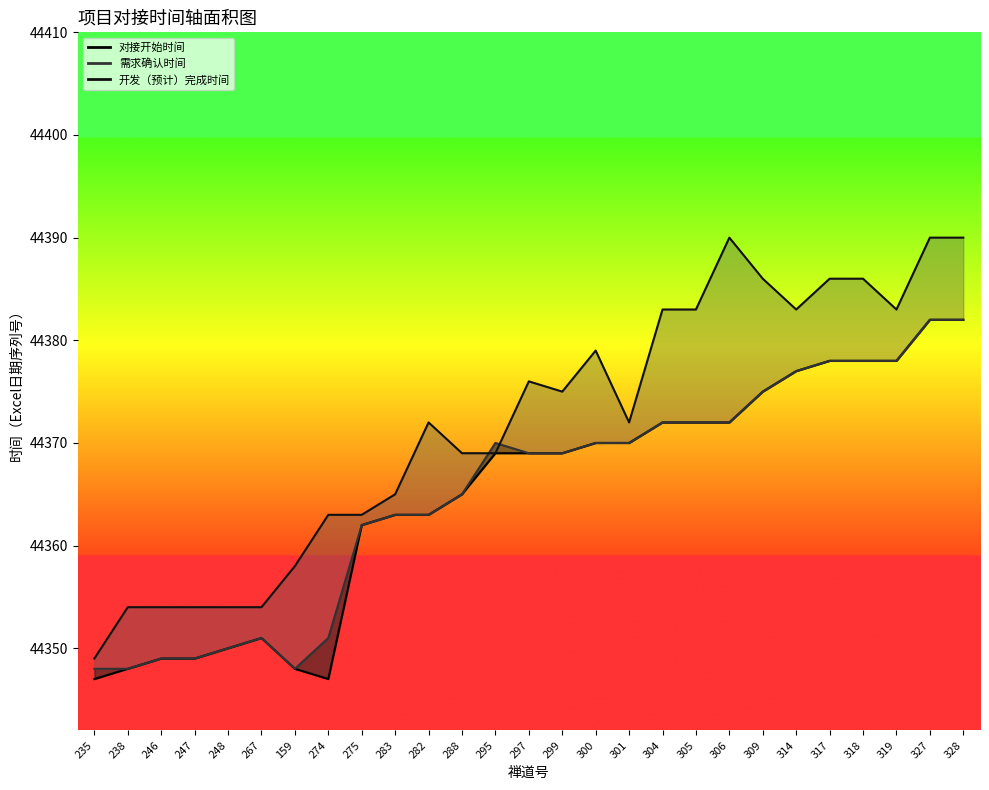

Does the chart have visible grid lines?

No